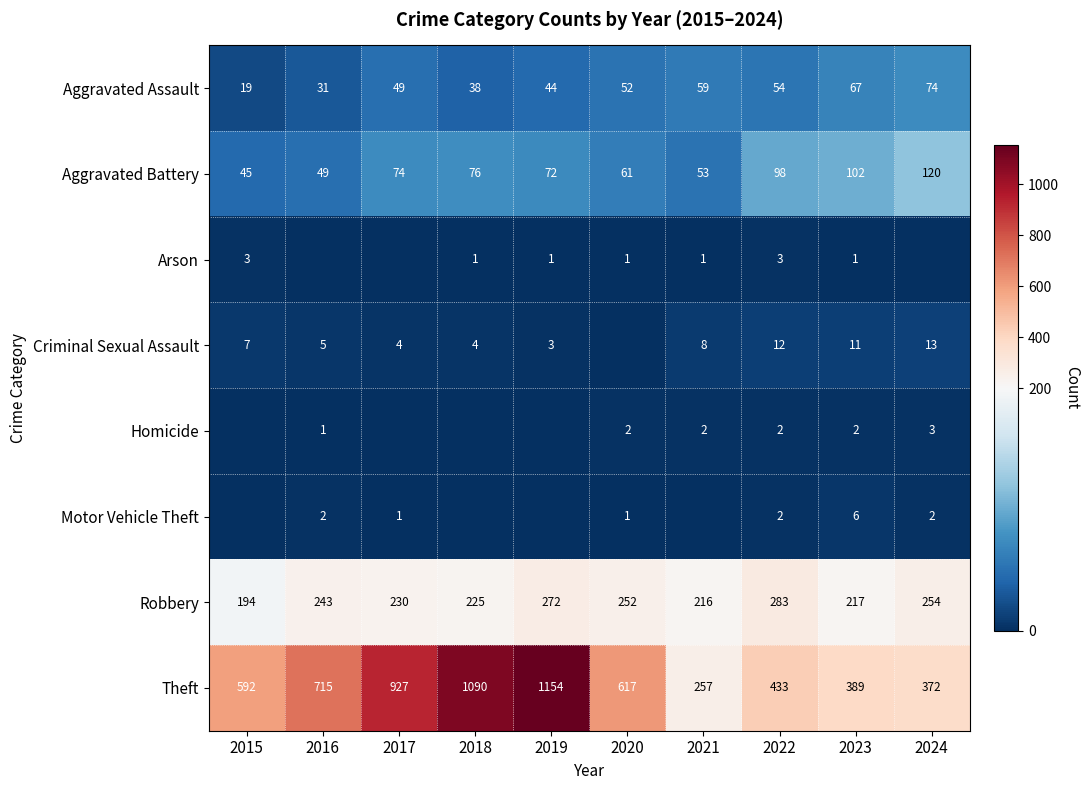

The Criminal Sexual Assault series shows 9 at 2015. True or false?

False